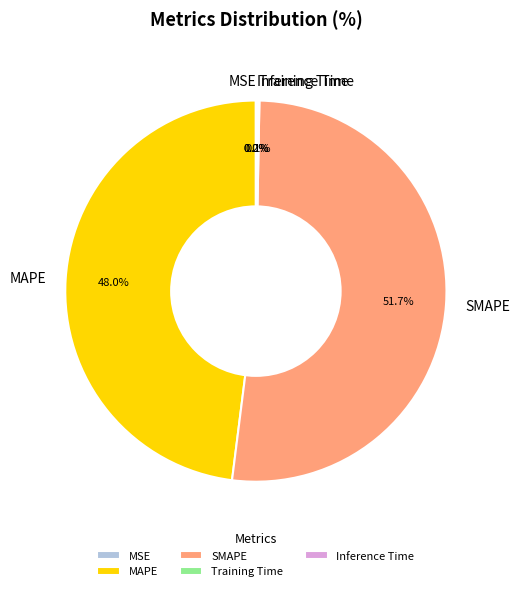

To the nearest percent, what portion does SMAPE represent?

52%